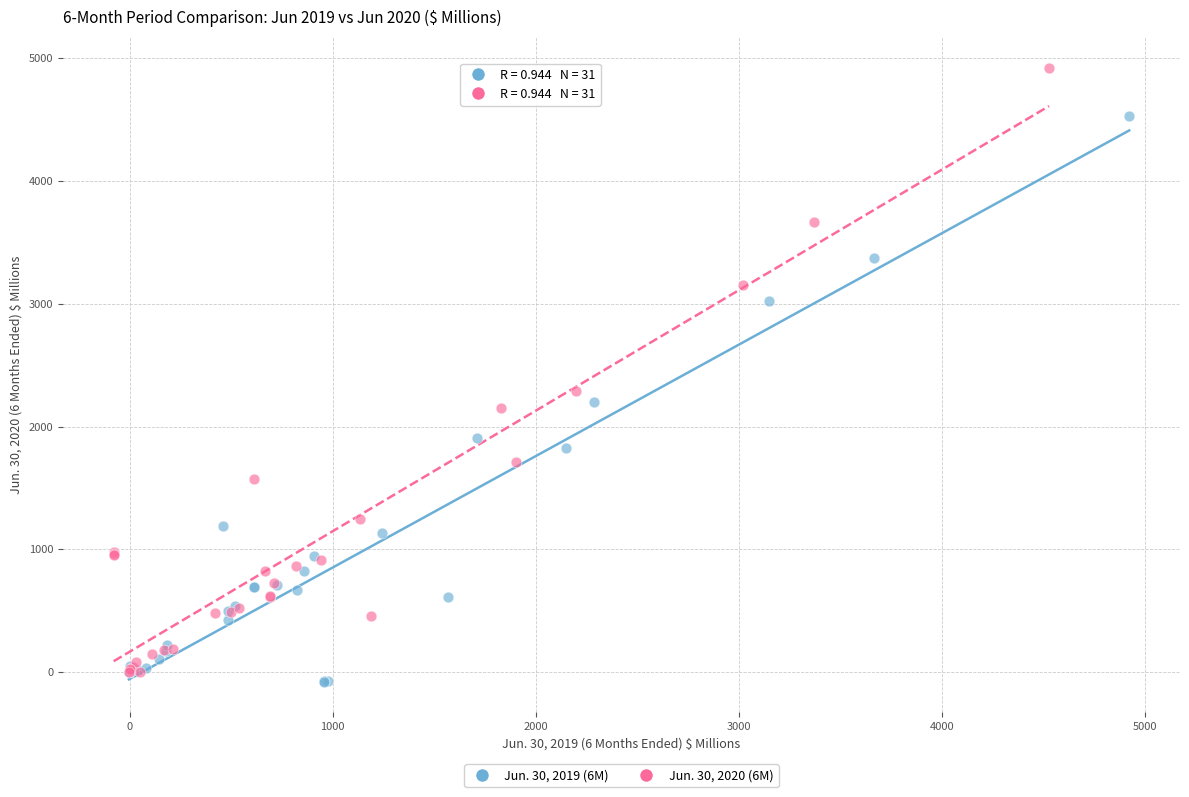

Which series has the largest Y range (max minus min)?

Jun. 30, 2020 (6M)